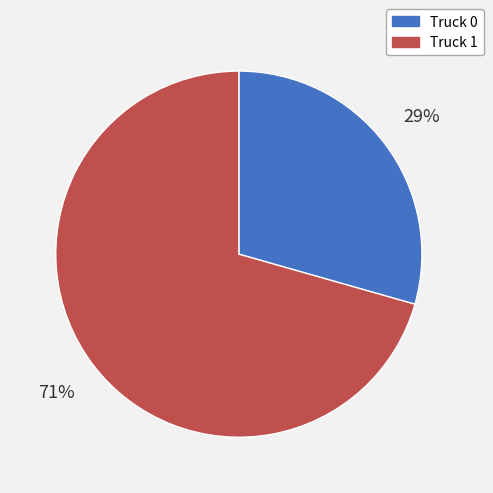

The Truck 1 slice represents 61% of the pie. True or false?

False